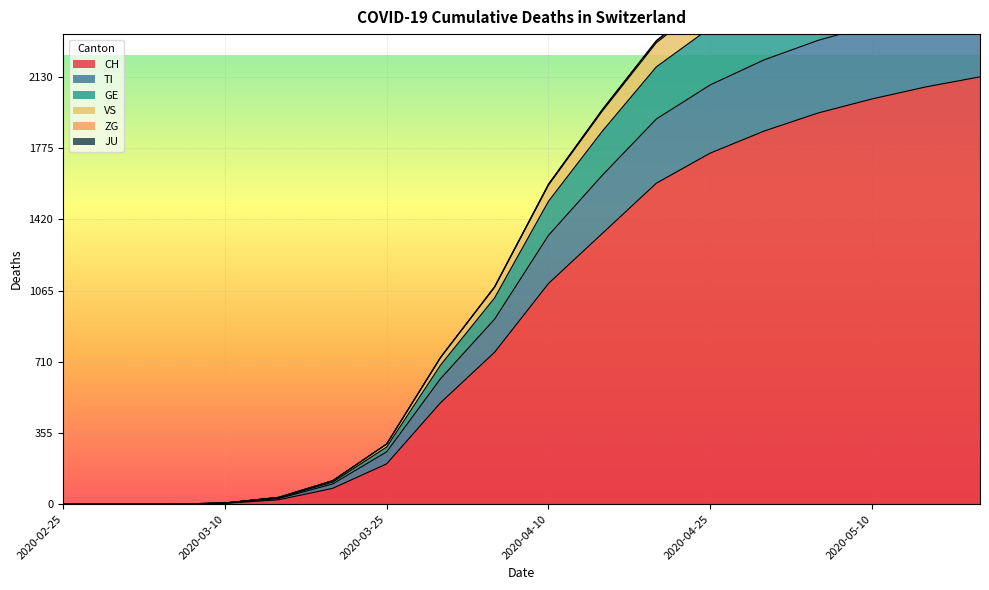

The GE series shows 2572 at 2020-04-10. True or false?

False